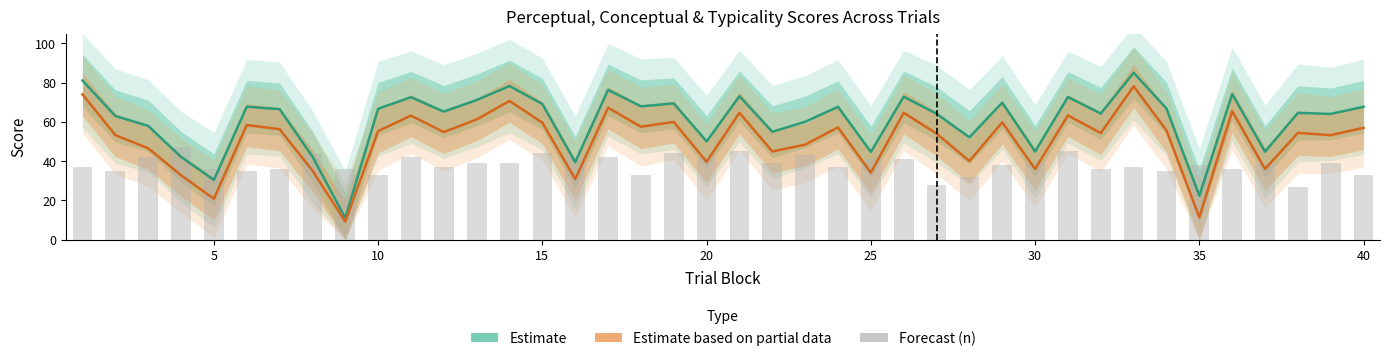

How many series are shown in this chart?

3